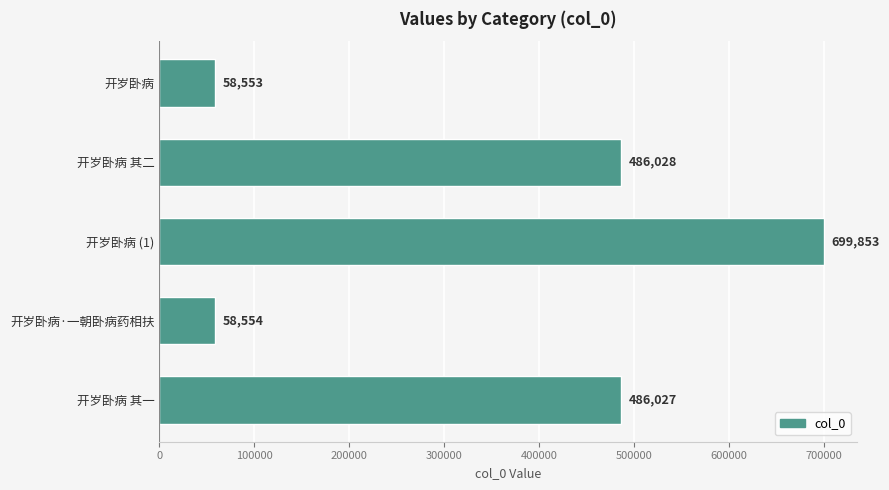

Between 开岁卧病·一朝卧病药相扶 and 开岁卧病 (1), which is larger?

开岁卧病 (1)